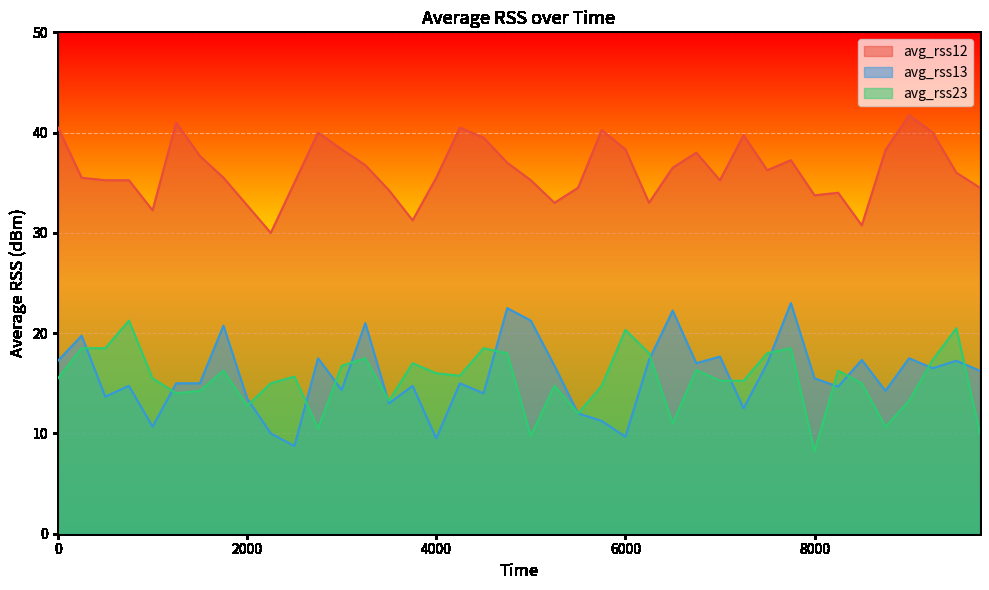

Which series has the largest range (max minus min)?

avg_rss13